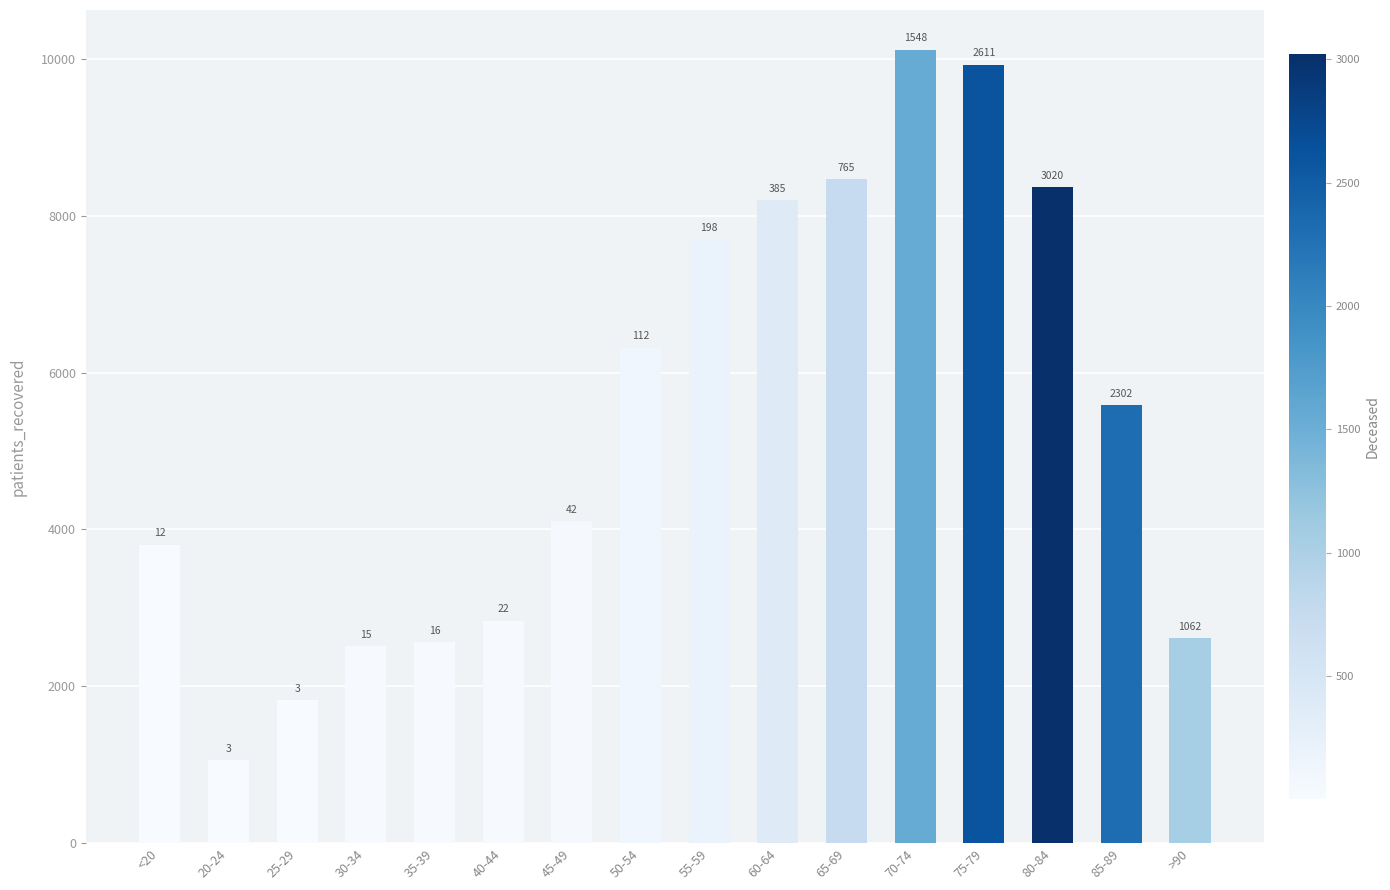

Which label corresponds to the smallest value in the chart?

20-24